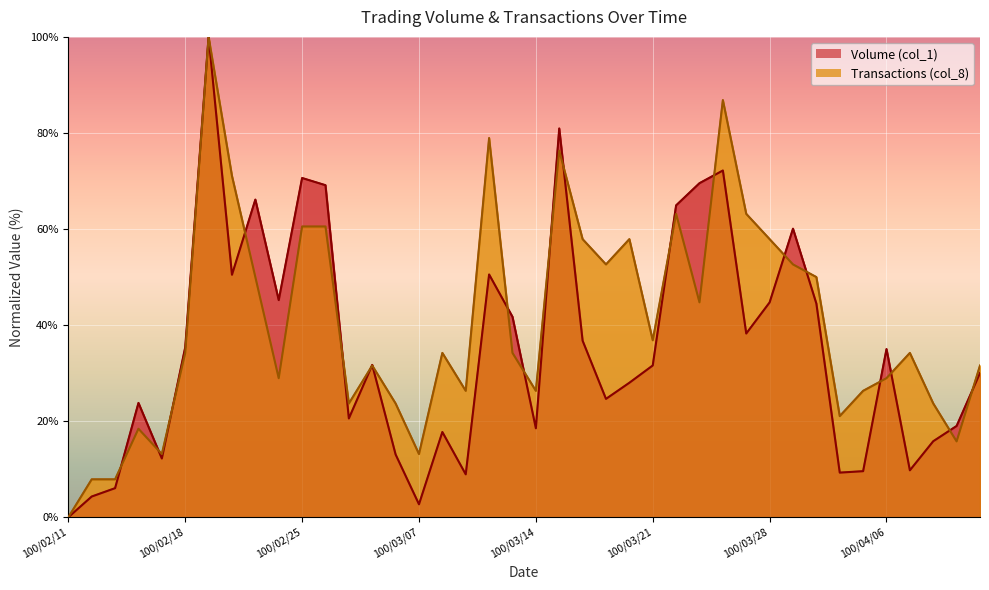

What is the value of the Volume (col_1) point at the 17th from the left?

17.7